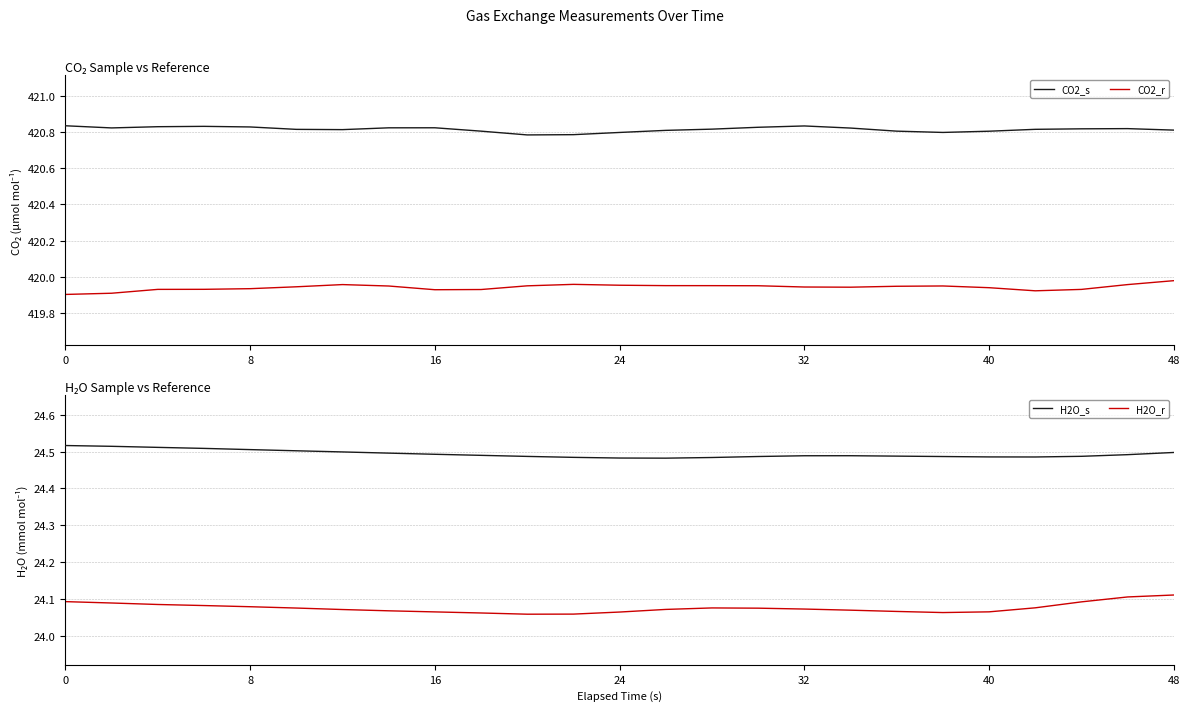

True or false: CO2_s and CO2_r cross at least once.

False